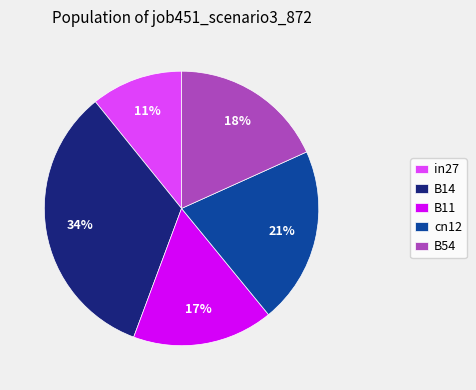

Is the sum of in27 and B54 greater than half?

No